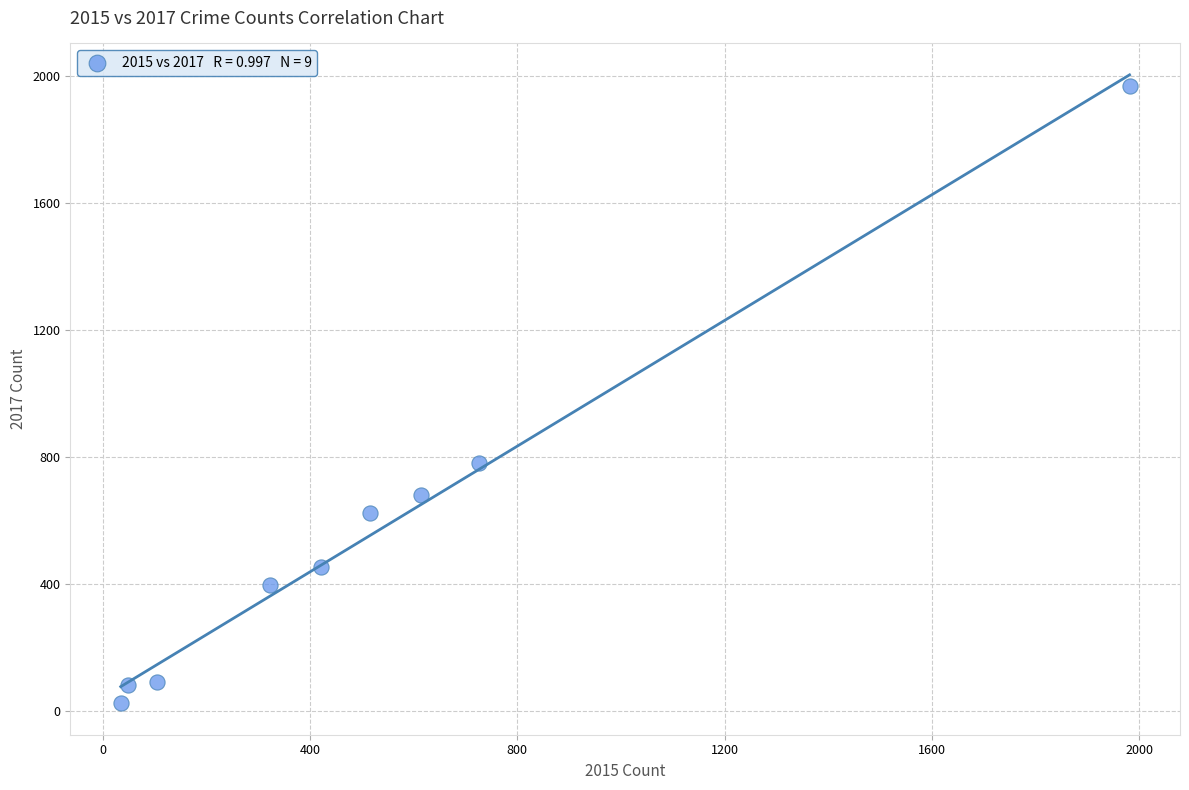

What Y value in the scatter plot is closest to 995?

780